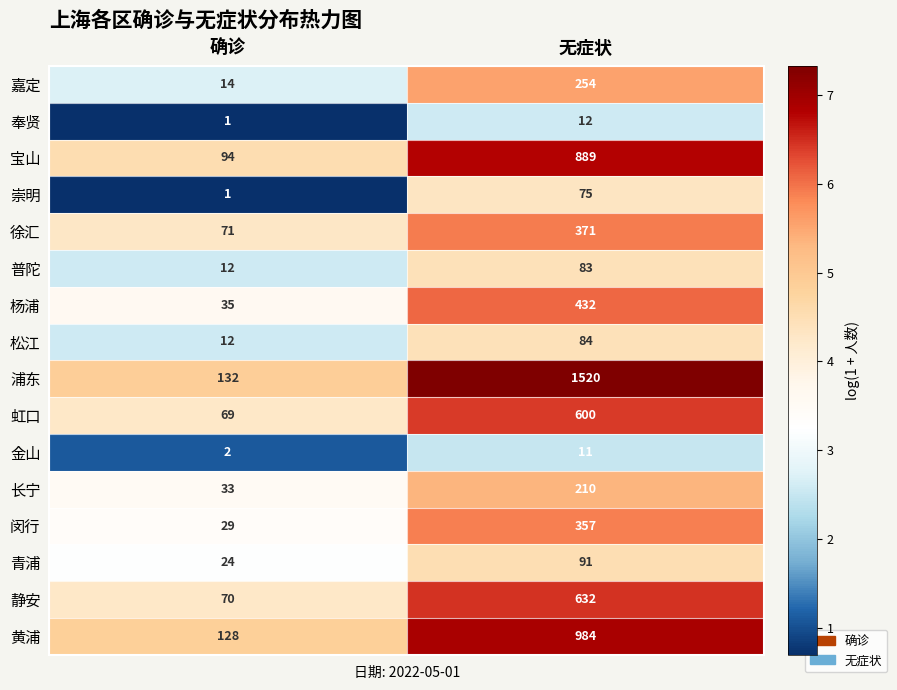

What value does the 长宁 series have at 无症状, to the nearest 10?

210